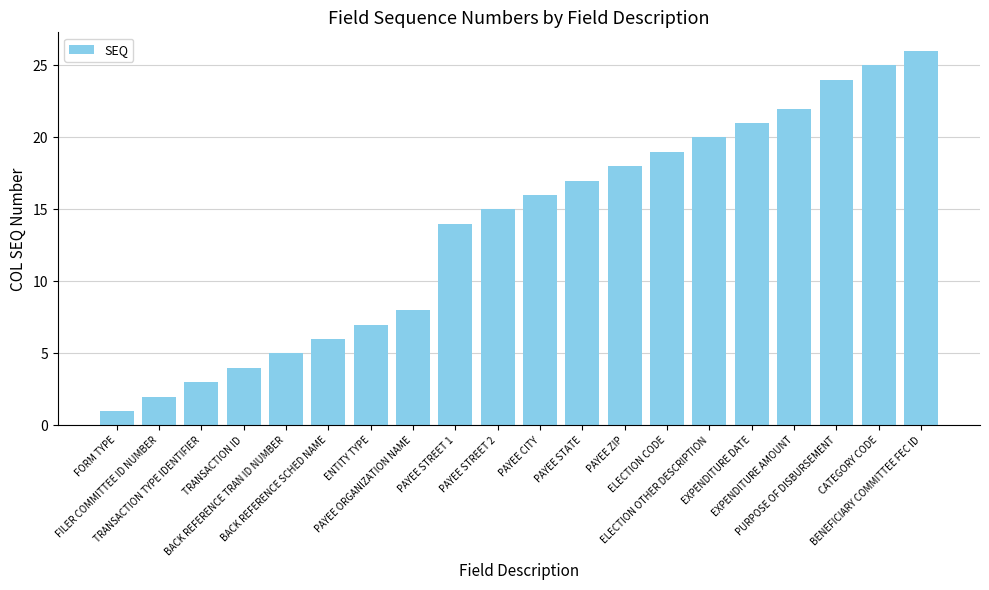

How many categories are shown in the chart?

20